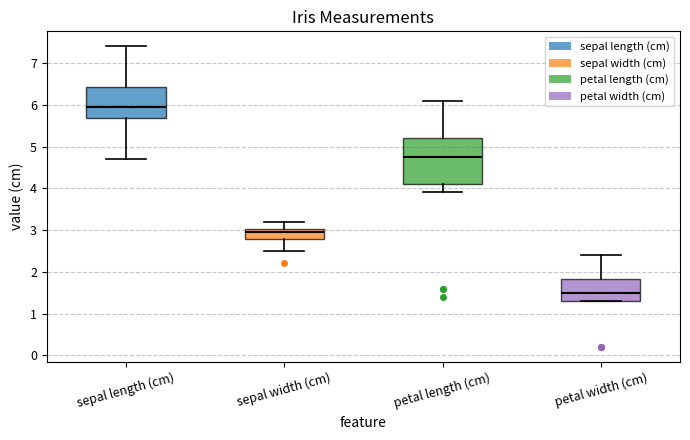

Reading left to right, read every box against the y-axis: the position of its median line, the range the box covers, and the ends of its whiskers. The values are not printed on the chart, so give them approximately, as read against the axis.

sepal length (cm): median 6.0, box 5.7 to 6.4, whiskers 4.7 to 7.4
sepal width (cm): median 3.0 (just below the box's upper edge), box 2.8 to 3.0, whiskers 2.5 to 3.2
petal length (cm): median 4.8, box 4.1 to 5.2, whiskers 3.9 to 6.1
petal width (cm): median 1.5, box 1.3 to 1.8, whiskers 1.3 to 2.4